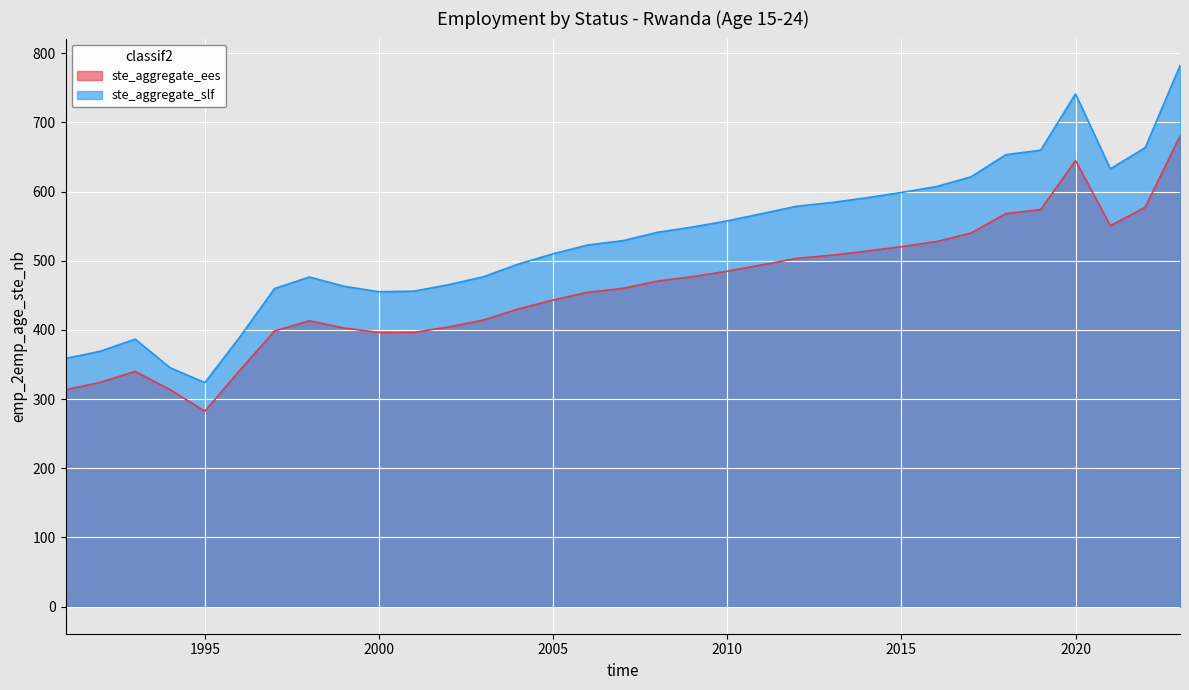

True or false: ste_aggregate_ees has a value of 396.4 at 2000.

True